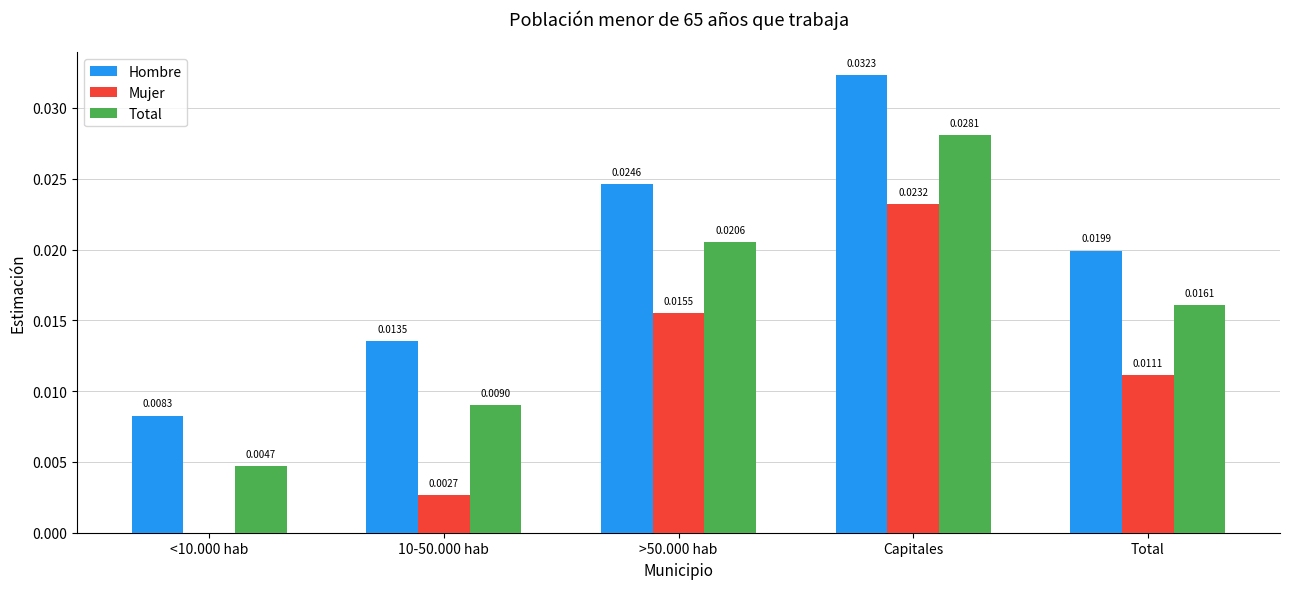

Are the bars grouped side by side (vs. stacked)?

Yes